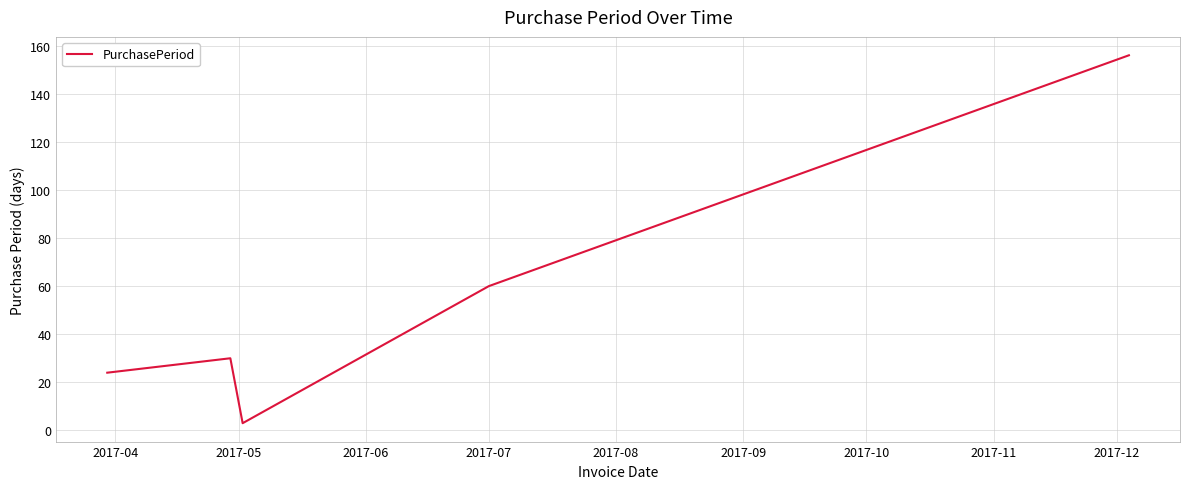

How many series are shown in this chart?

1